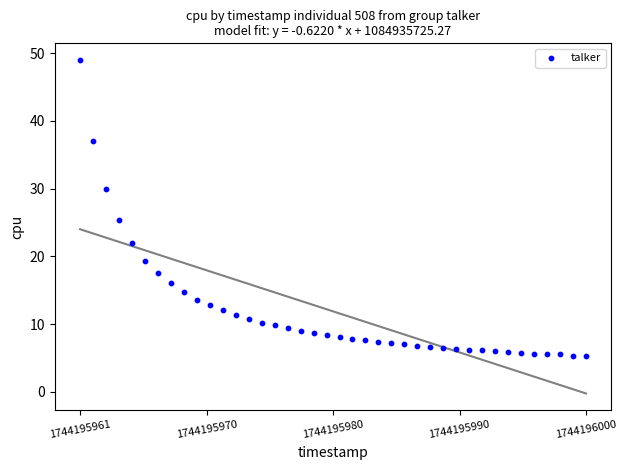

What Y value in the scatter plot is closest to 27?

25.3